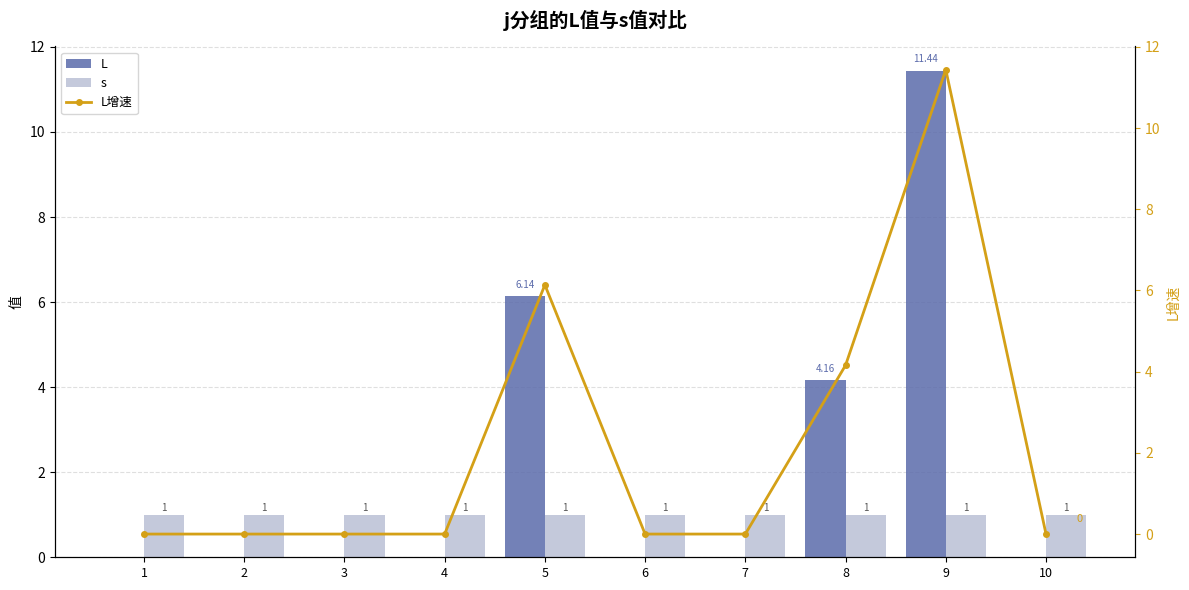

Between 6 and 8, which series saw the biggest shift?

L